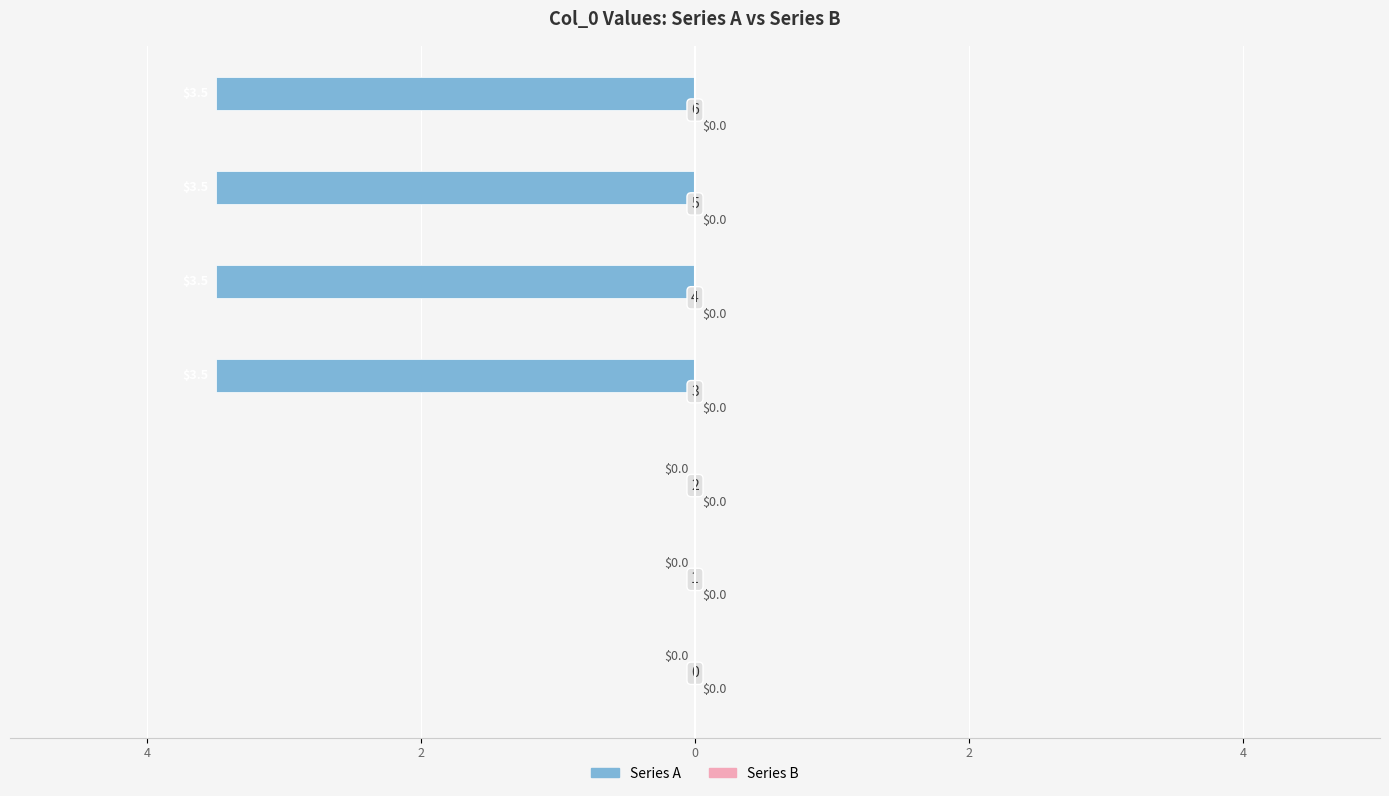

How many distinct data groups are displayed?

2